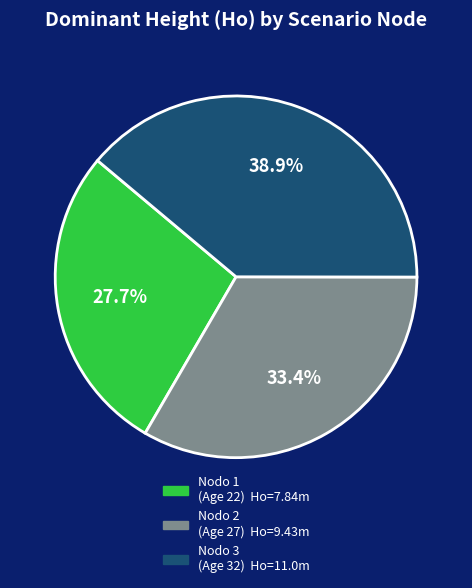

Is there any slice that represents more than half of the pie?

No